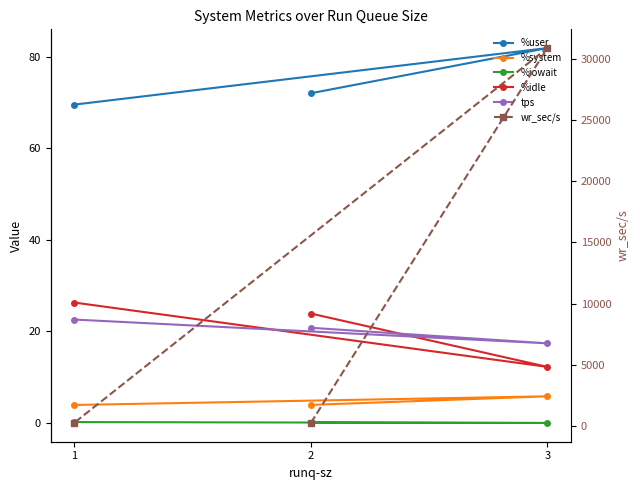

Which series has the largest total across all categories?

wr_sec/s